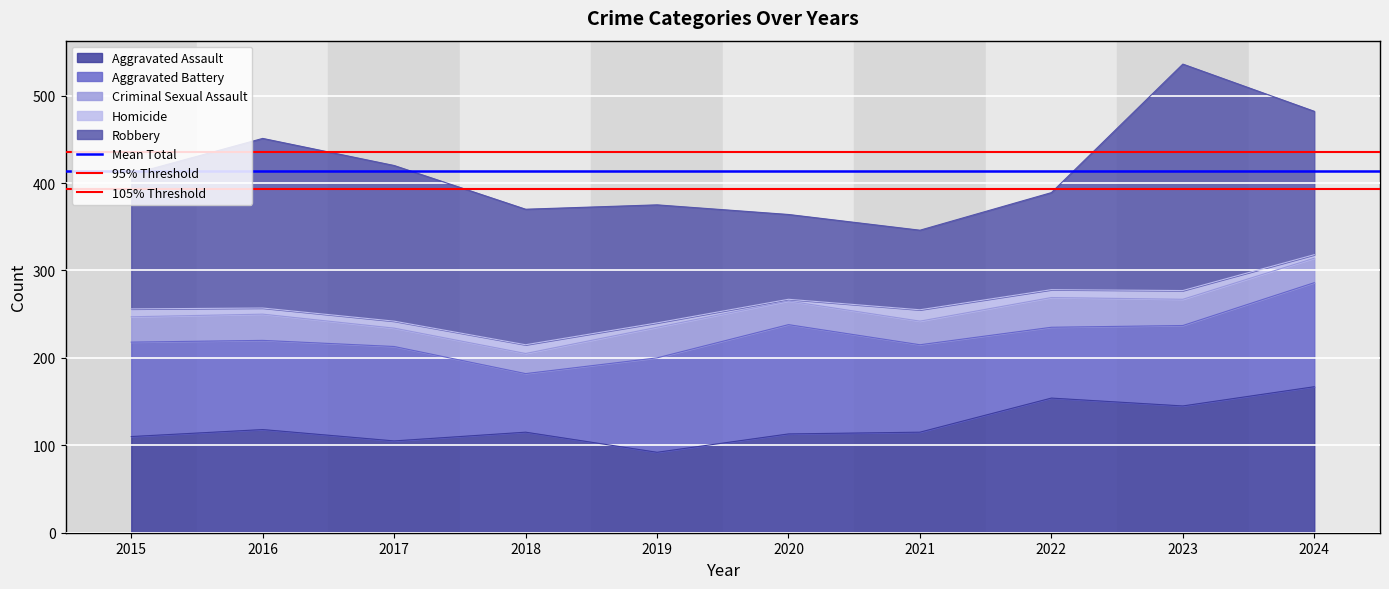

True or false: 105% Threshold has a value of 435.0 at 2015.

True